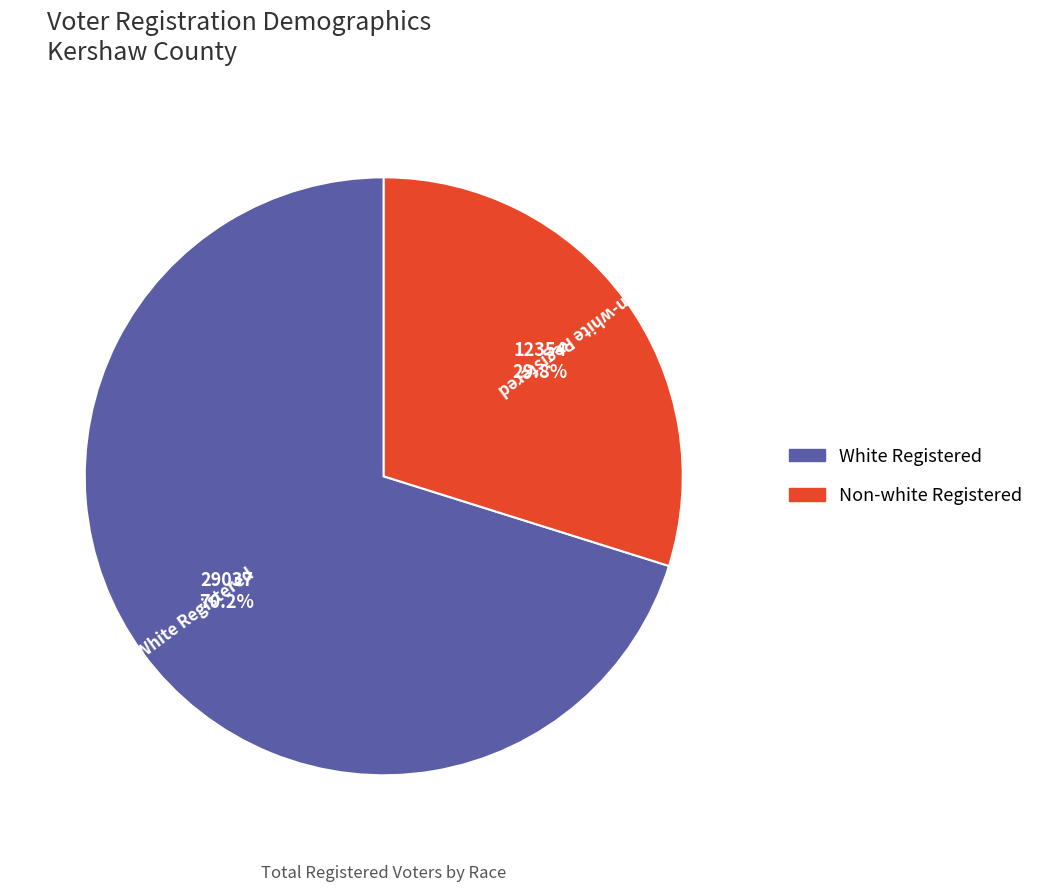

Does any single category account for the majority?

Yes